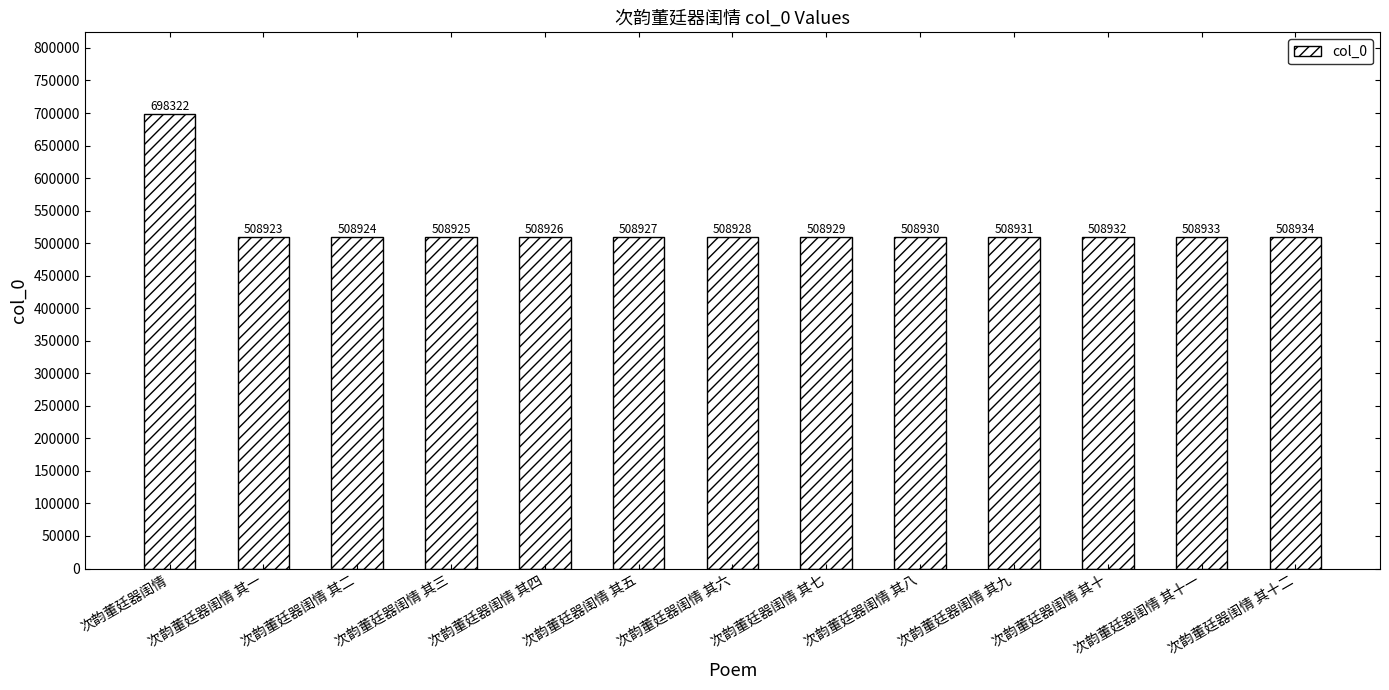

Does the chart contain stacked bars?

No